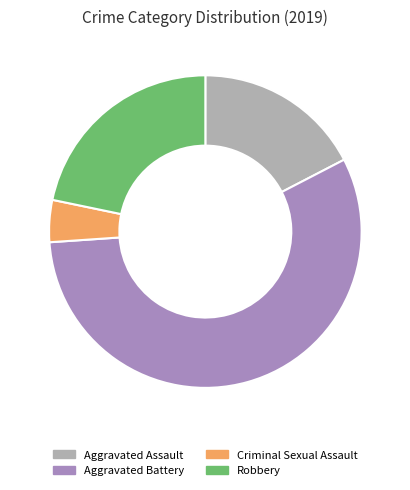

Is the sum of Criminal Sexual Assault and Robbery greater than half?

No